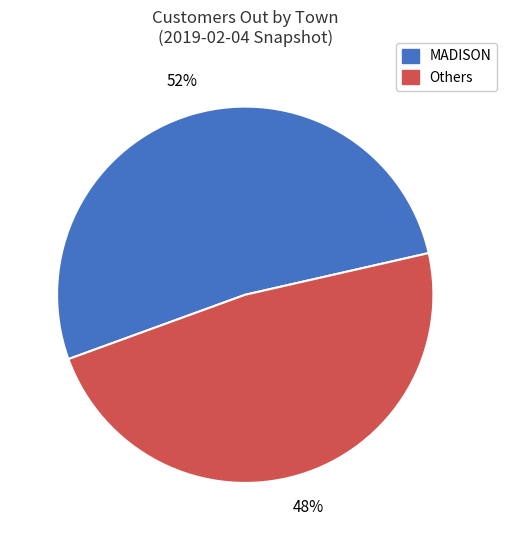

To the nearest percent, what is the difference between the MADISON and Others slice percentages?

4%